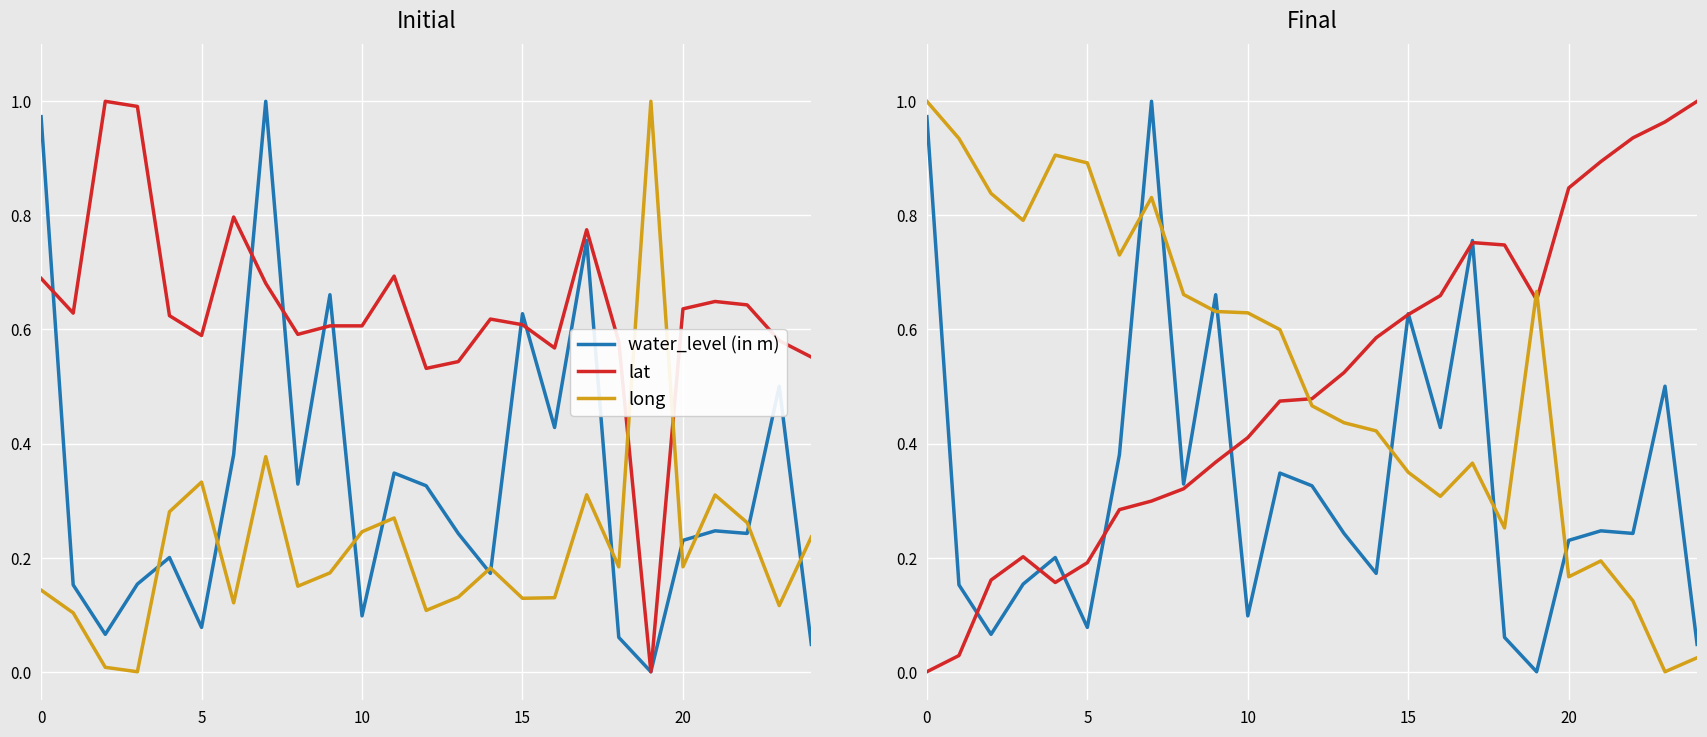

Is it true that lat equals 0.5 at 12?

True